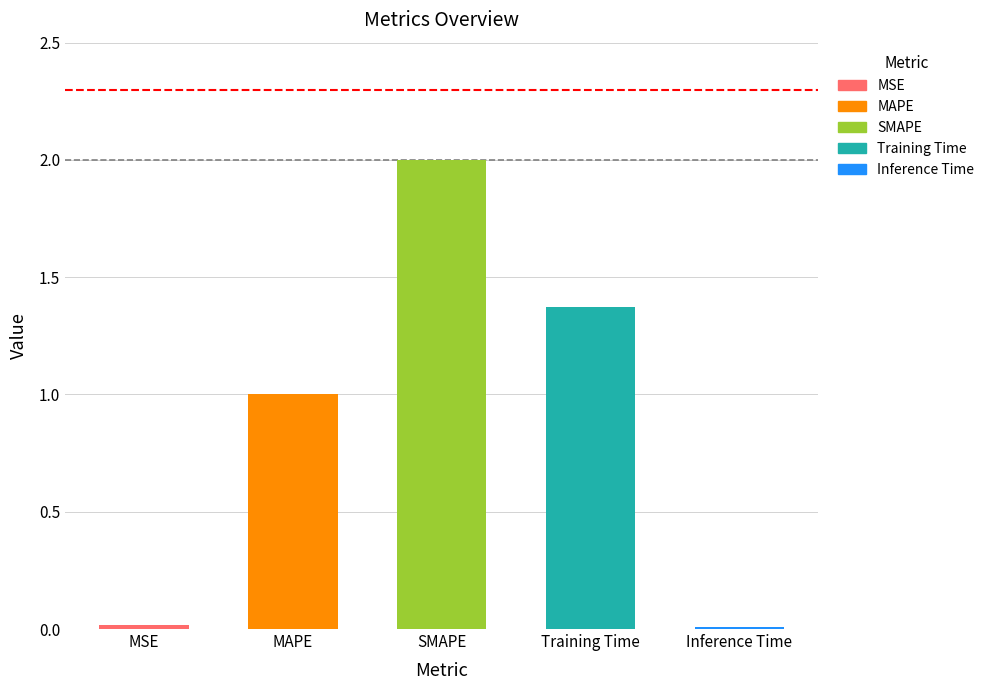

What value does the data have at Training Time?

1.4